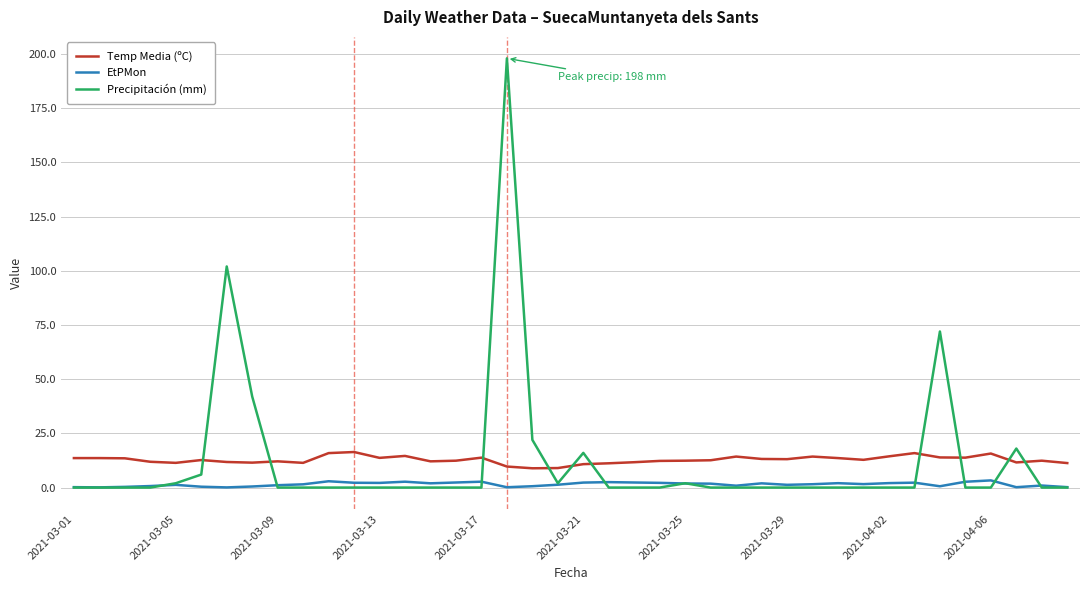

How many lines are shown in the chart?

3